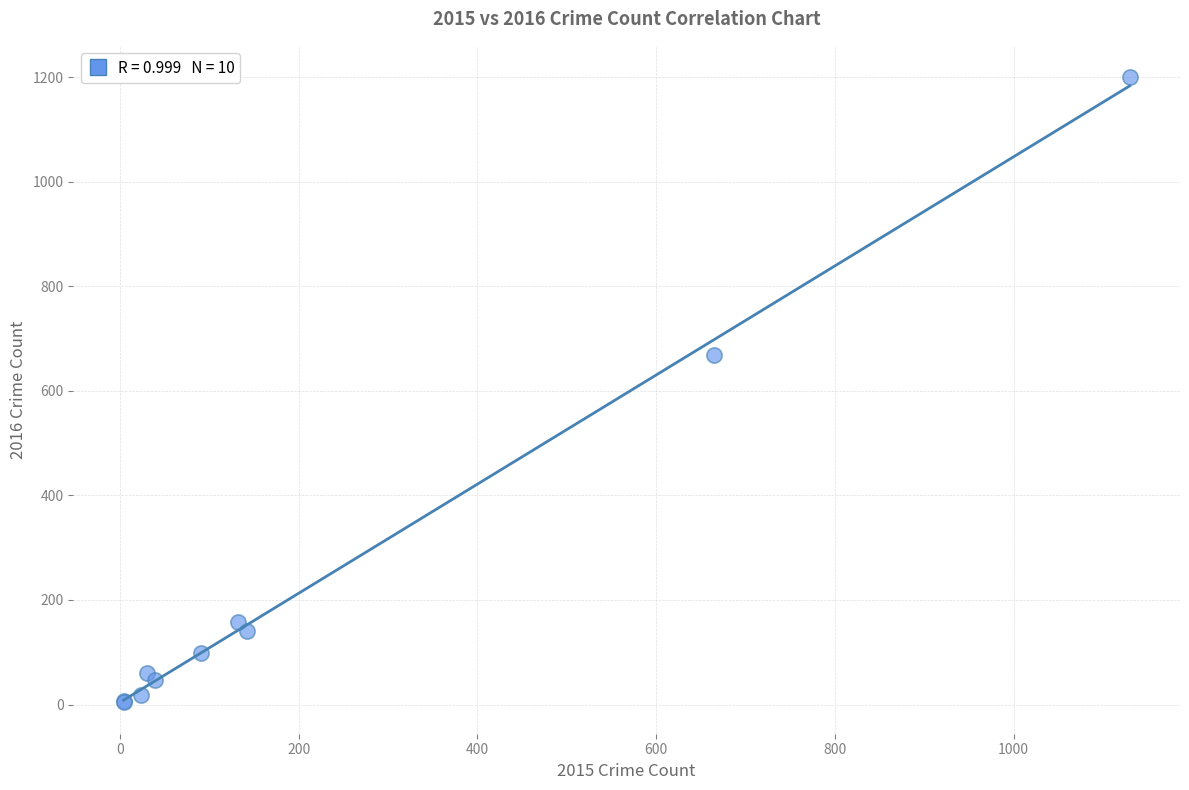

What Y value in the scatter plot is closest to 602?

668